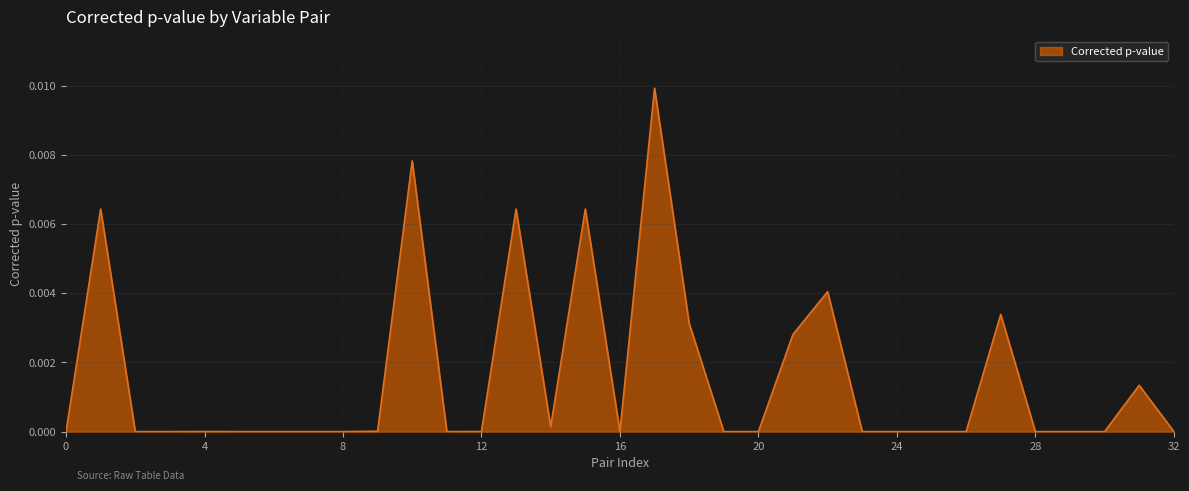

The chart shows a value of 0.0 at 14. True or false?

False